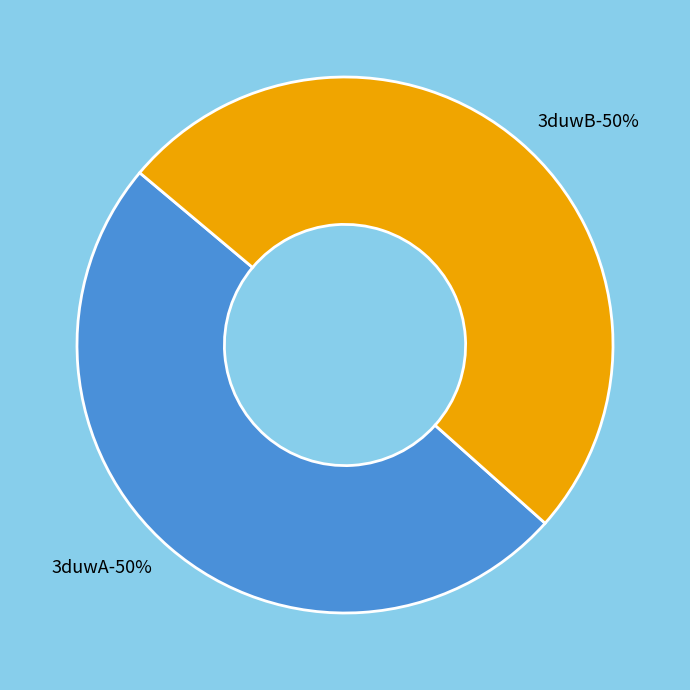

The 3duwA slice represents 50% of the pie. True or false?

True